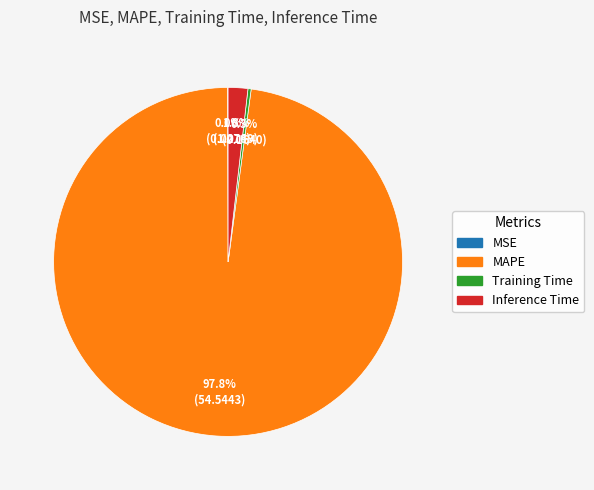

To the nearest percent, what is the difference between the Inference Time and MAPE slice percentages?

96%